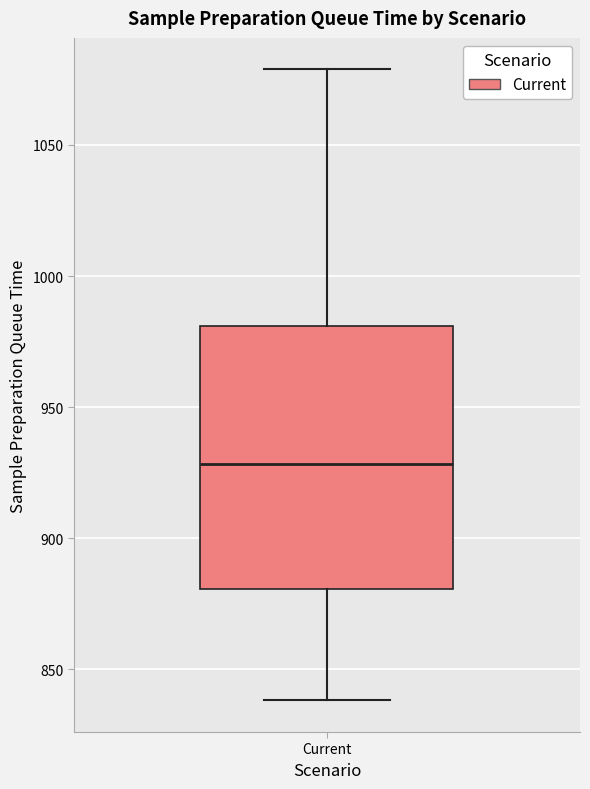

Transcribe this box plot: give where the median line is, the range the box spans, and where the two whiskers end, as read against the y-axis. The values are not printed on the chart, so give them approximately, as read against the axis.

median 930, box 880 to 980, whiskers 840 to 1080